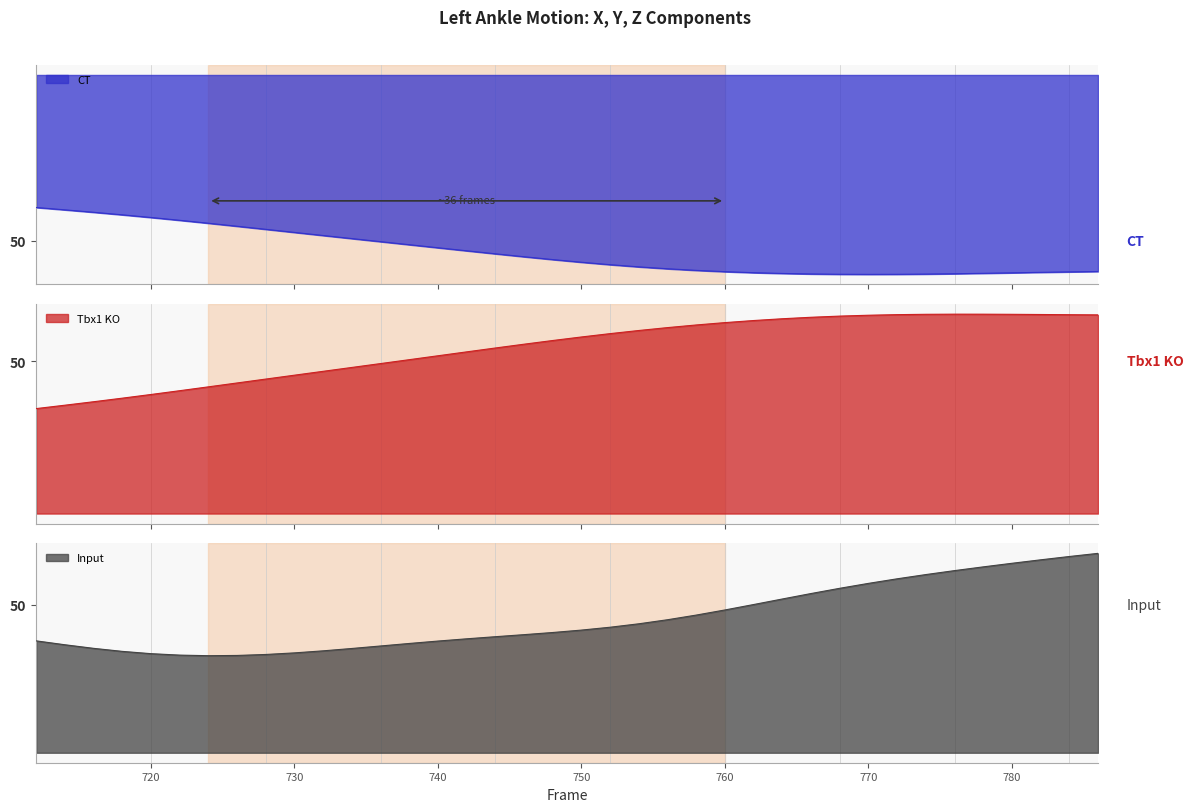

Where does the Y series first go above 1?

720